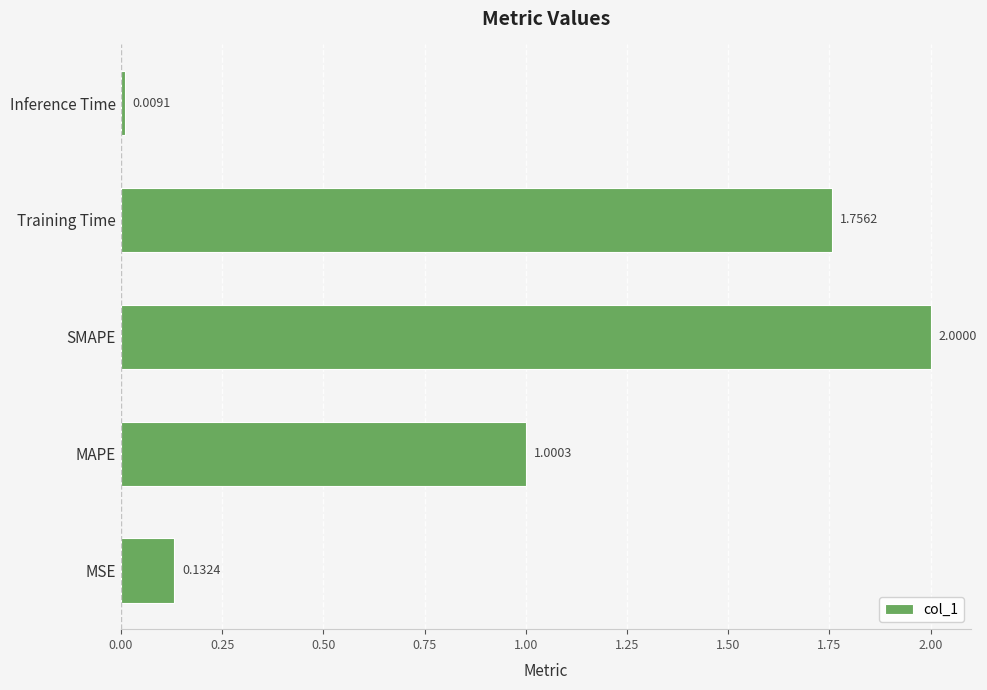

Does the chart contain stacked bars?

No